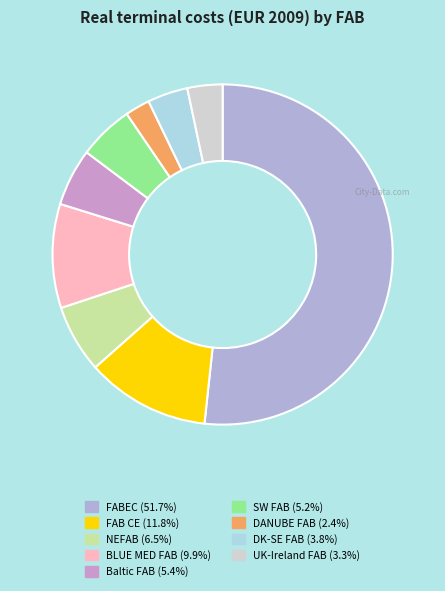

Does any single category account for the majority?

Yes